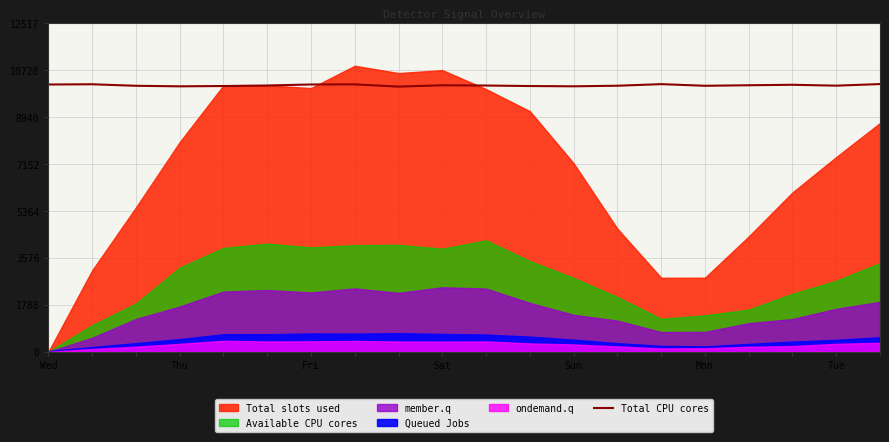

The value of Total CPU cores at Sun is 5695.3. True or false?

False